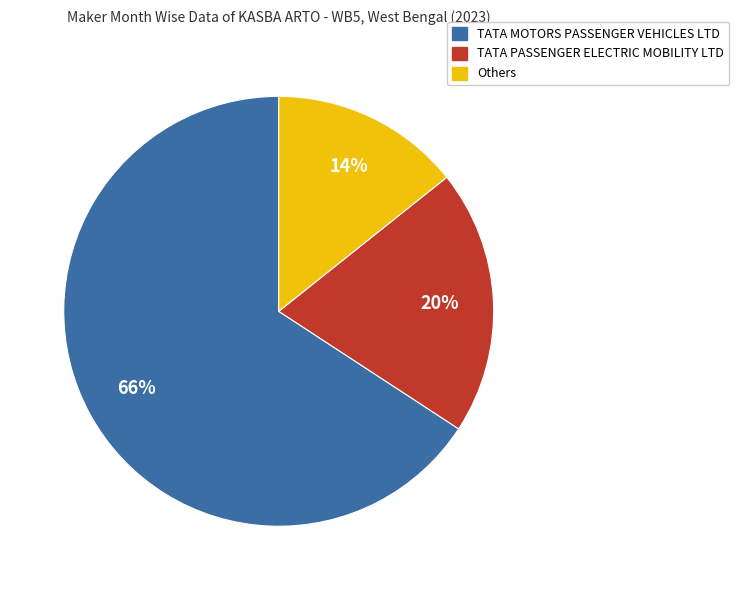

To the nearest percent, what is the average slice percentage?

33%